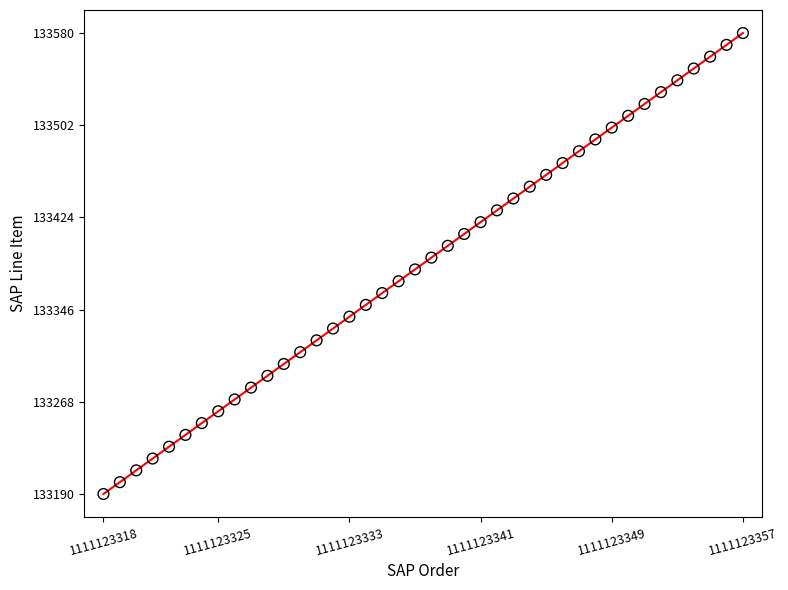

What is the range of X values (max minus min)?

39